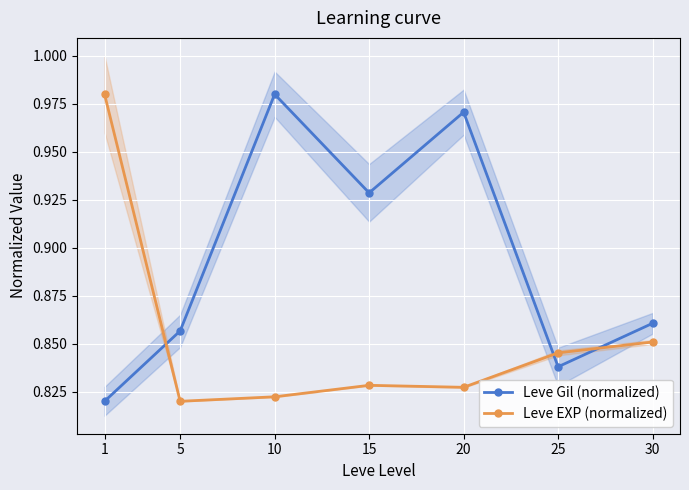

True or false: Leve EXP (normalized) has a value of 0.8 at 15.

True